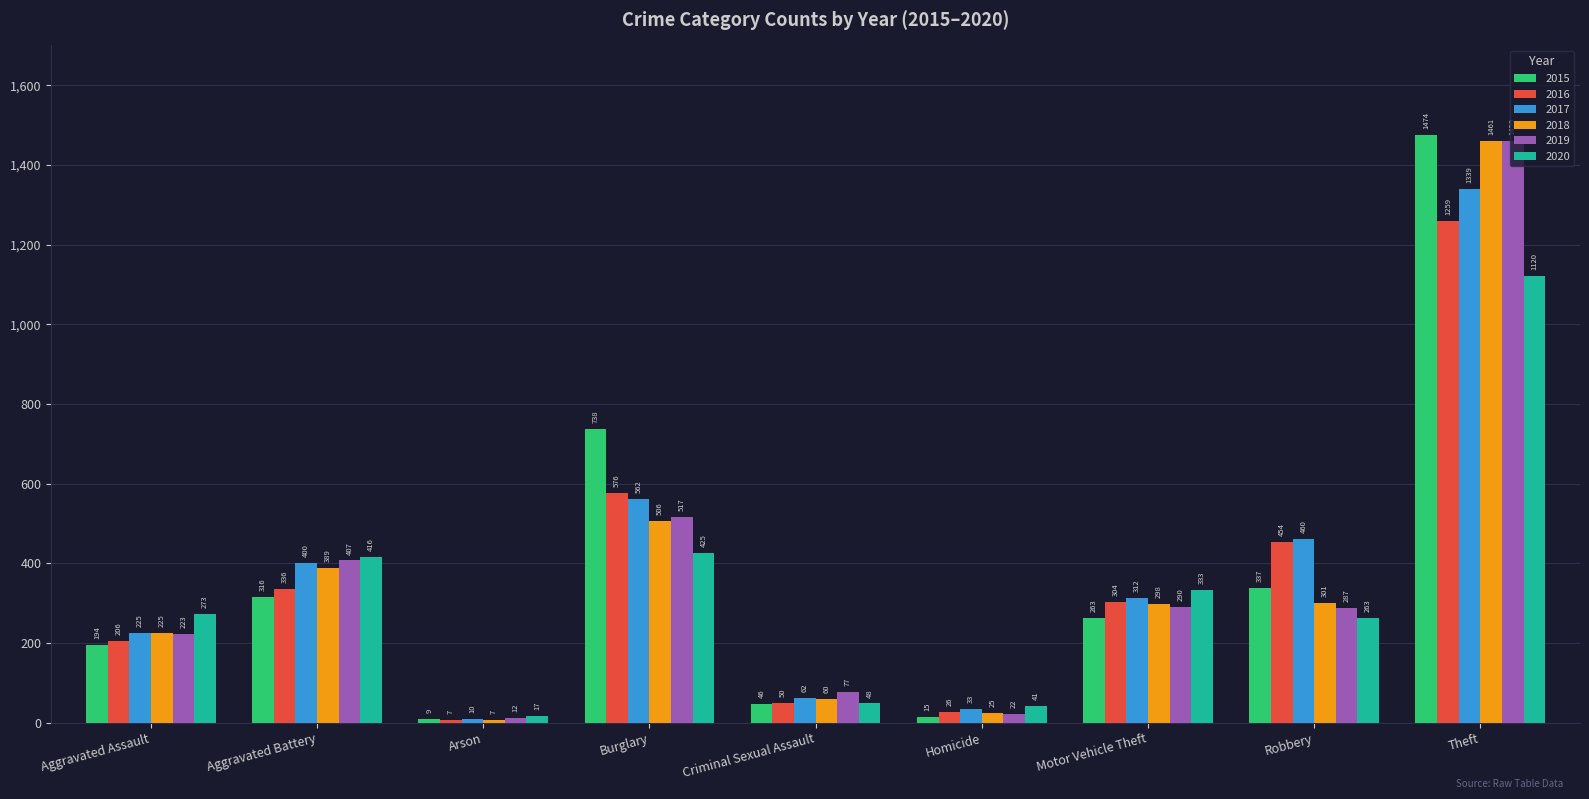

What are all the series names shown in the legend?

2015, 2016, 2017, 2018, 2019, 2020